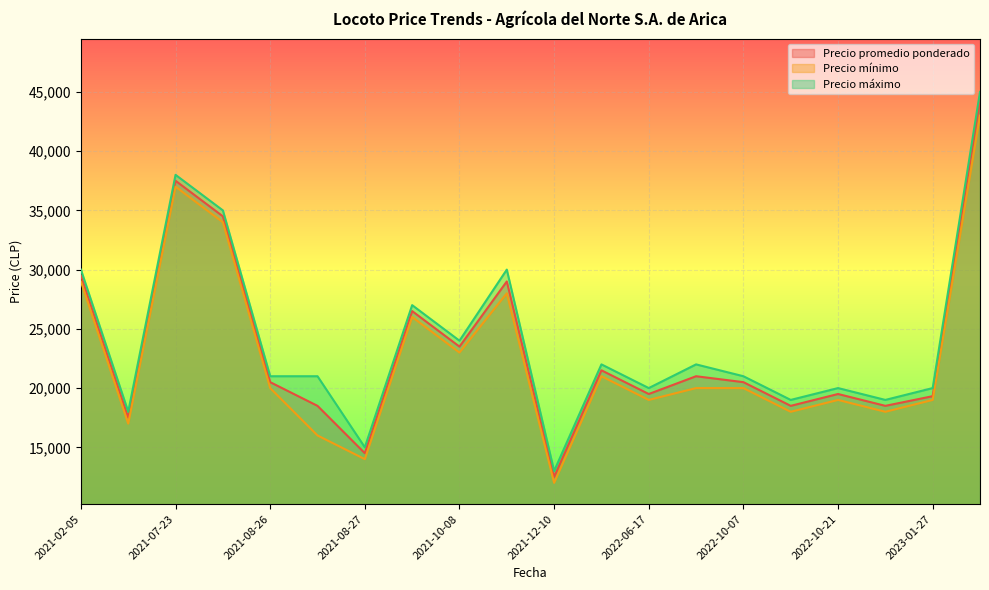

Is the value of Precio promedio ponderado at 2021-10-08 greater than the value of Precio mínimo at 2022-06-17?

Yes